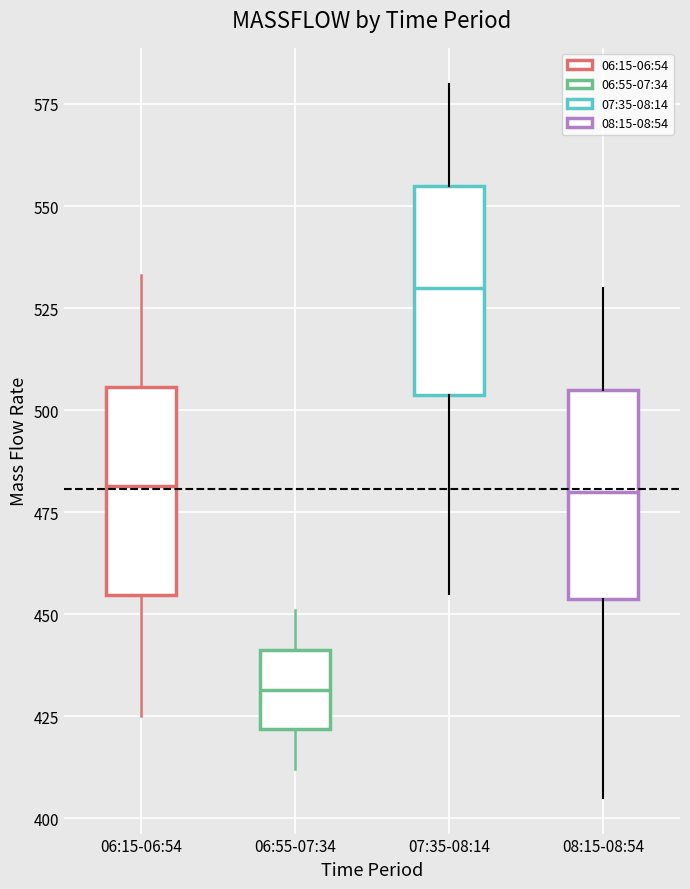

Where does the lower whisker of the box for 06:55-07:34 end on the y-axis? The values are not printed on the chart, so give them approximately, as read against the axis.

410